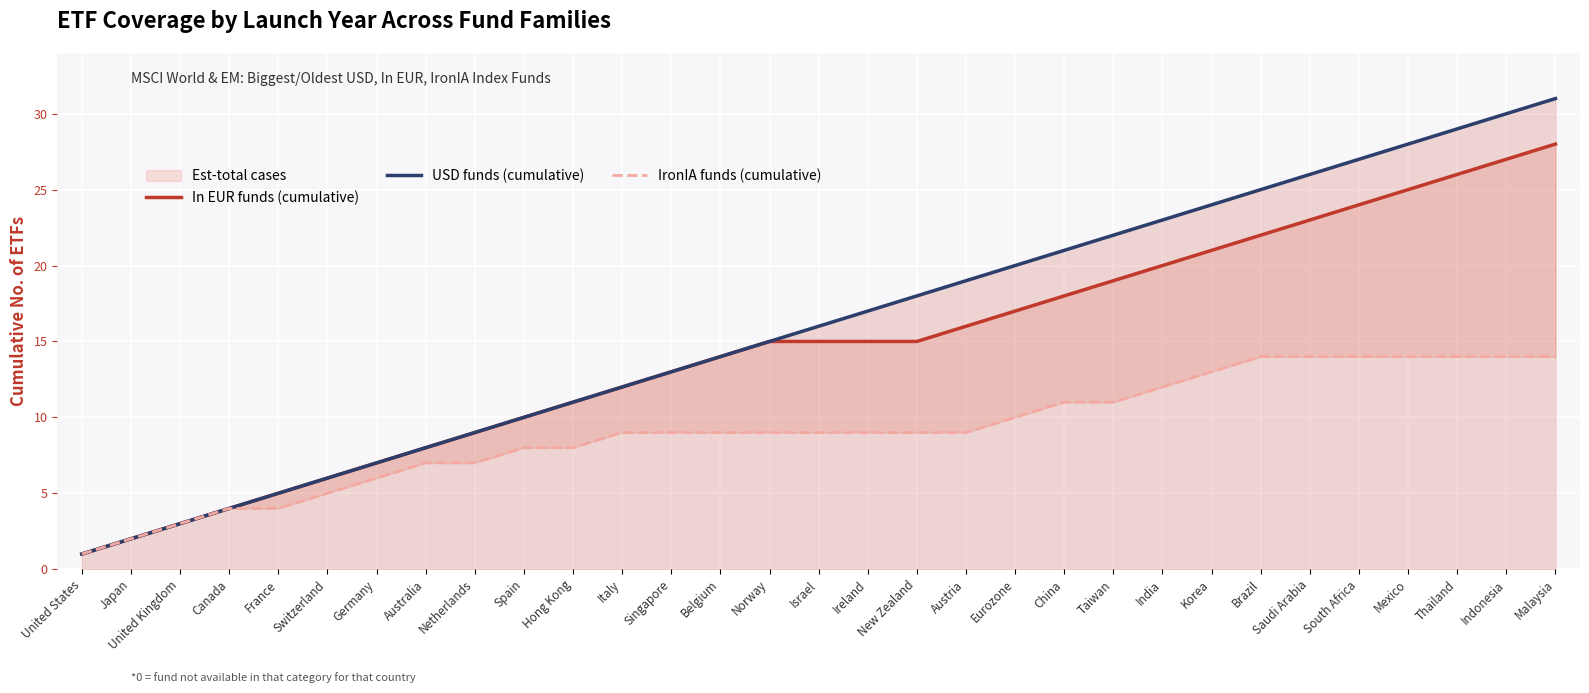

Which series has the largest total across all categories?

USD funds (cumulative)